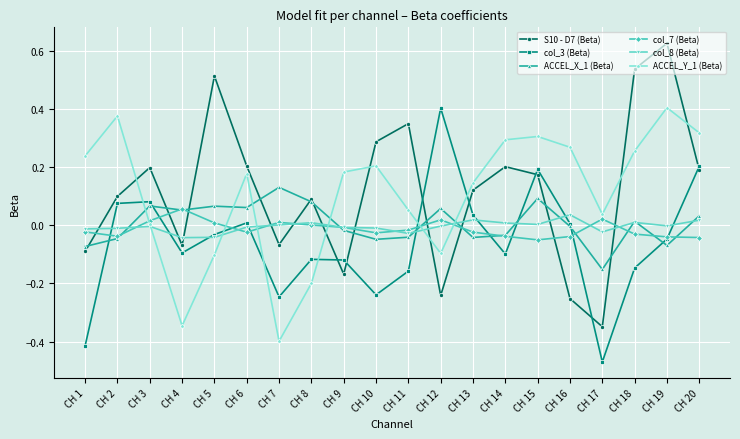

At how many categories does at least one series exceed 0?

20